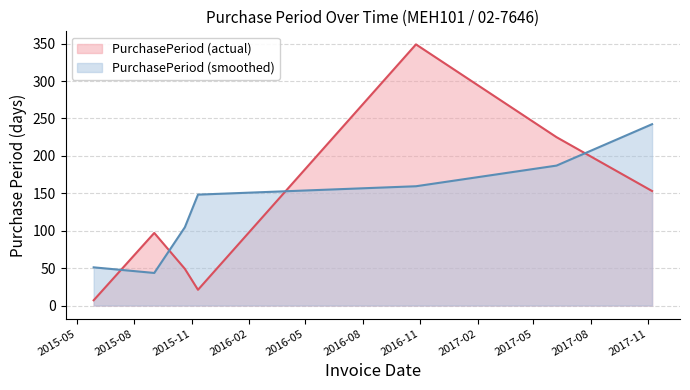

What is the ratio of the value at 2016-10-25 to the value at 2015-05-28?

49.9